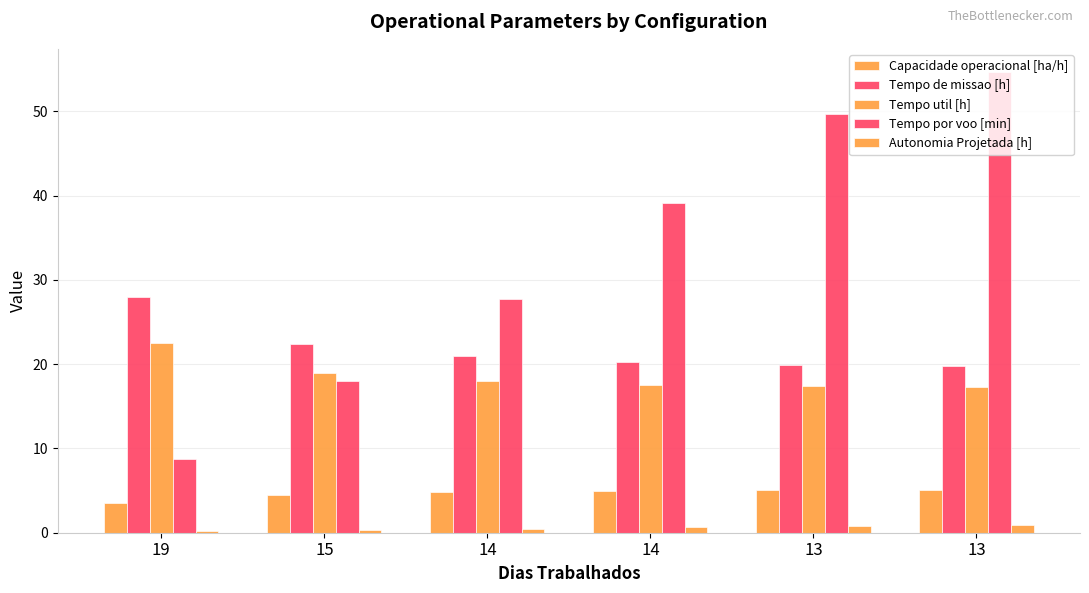

What is the difference between the maximum and minimum values in the Capacidade operacional [ha/h] series?

1.5